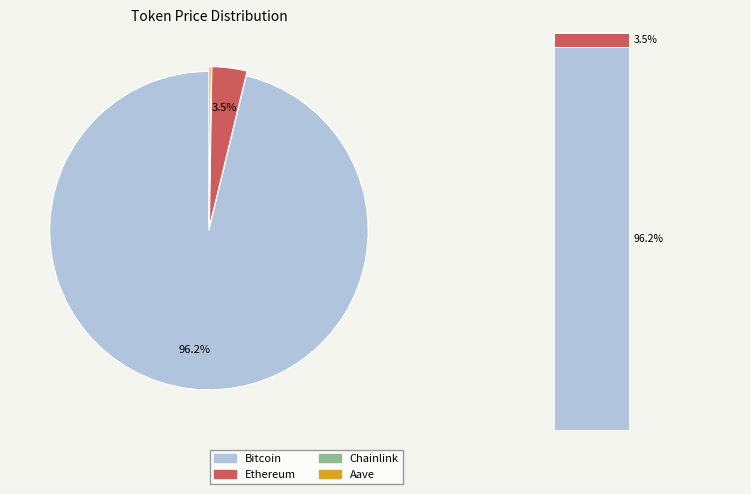

Is the sum of Chainlink and Ethereum greater than half?

No